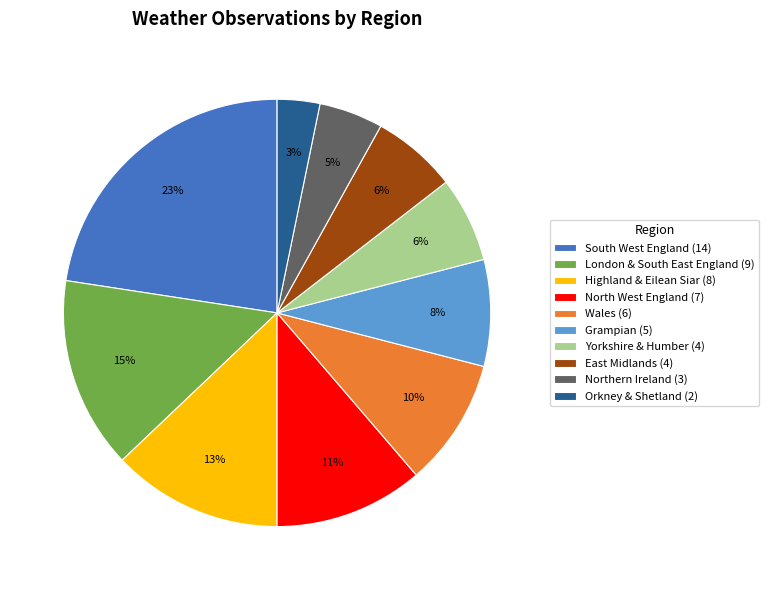

What is the smallest slice in the pie chart?

Orkney & Shetland